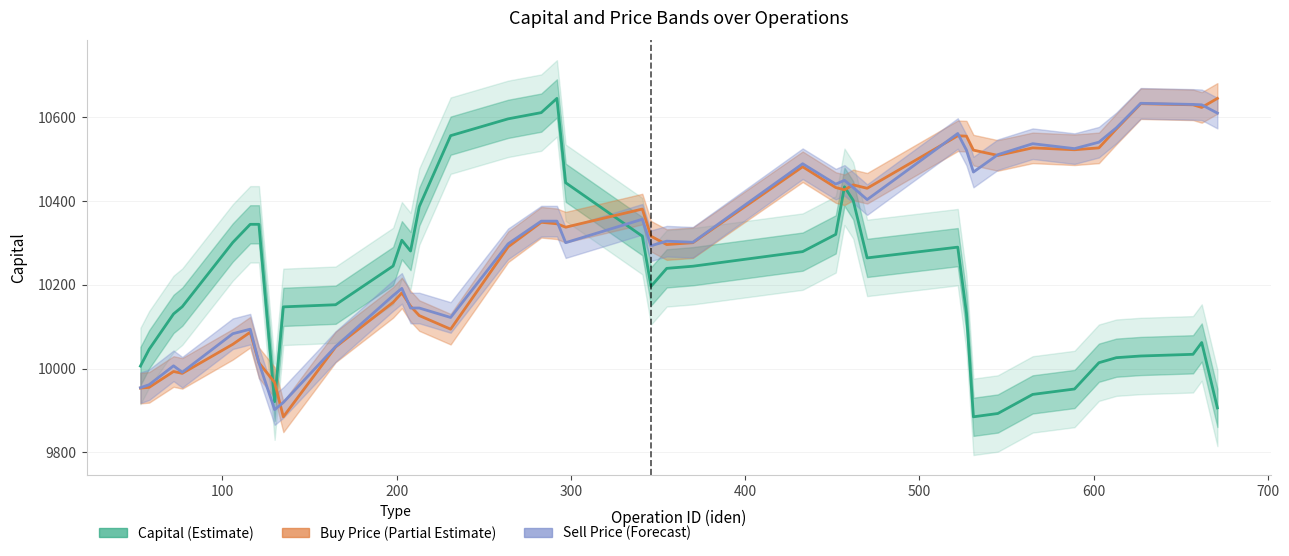

Which series has the largest total across all categories?

Buy Price (Partial Estimate)